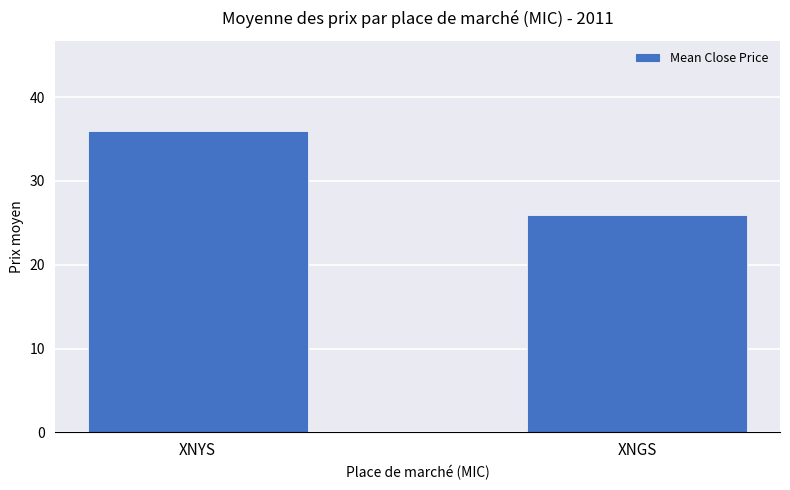

How many distinct data groups are displayed?

1